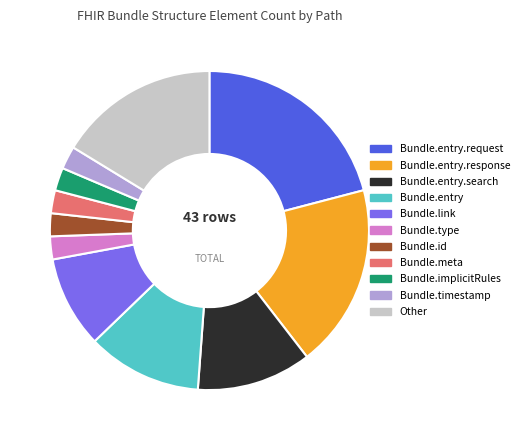

Approximately how many times larger is the value at Bundle.entry.request compared to Bundle.meta?

9.0